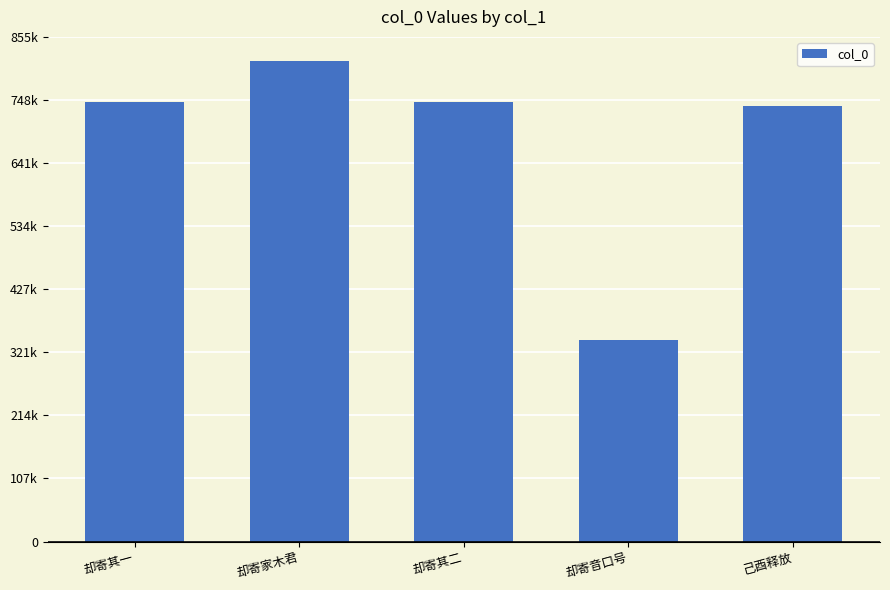

Which category has the lowest value across all series?

却寄音口号